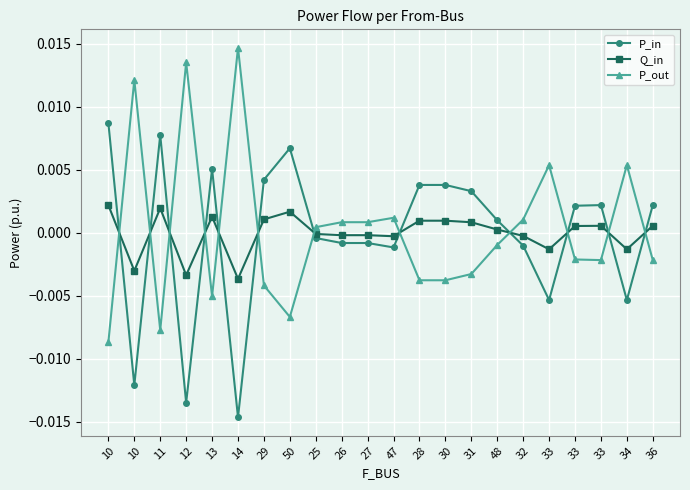

Is the value of P_out at 10 greater than the value of Q_in at 33?

No